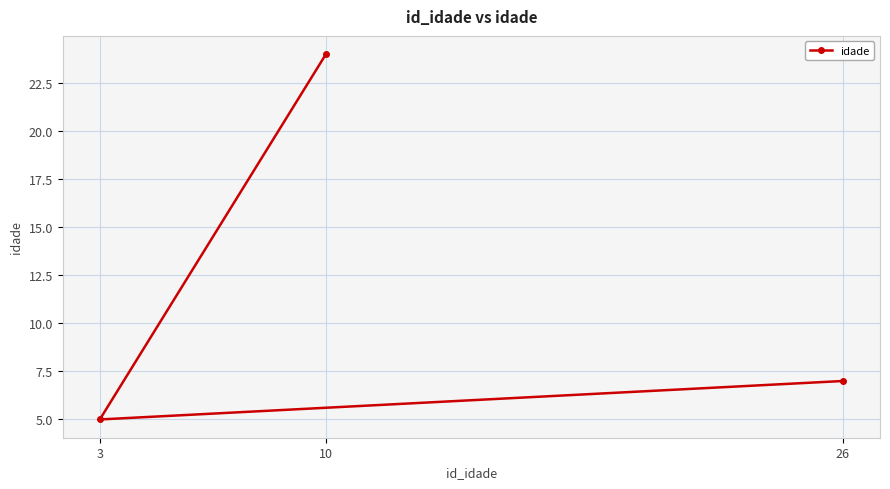

Does the chart display data point markers on the line(s)?

Yes